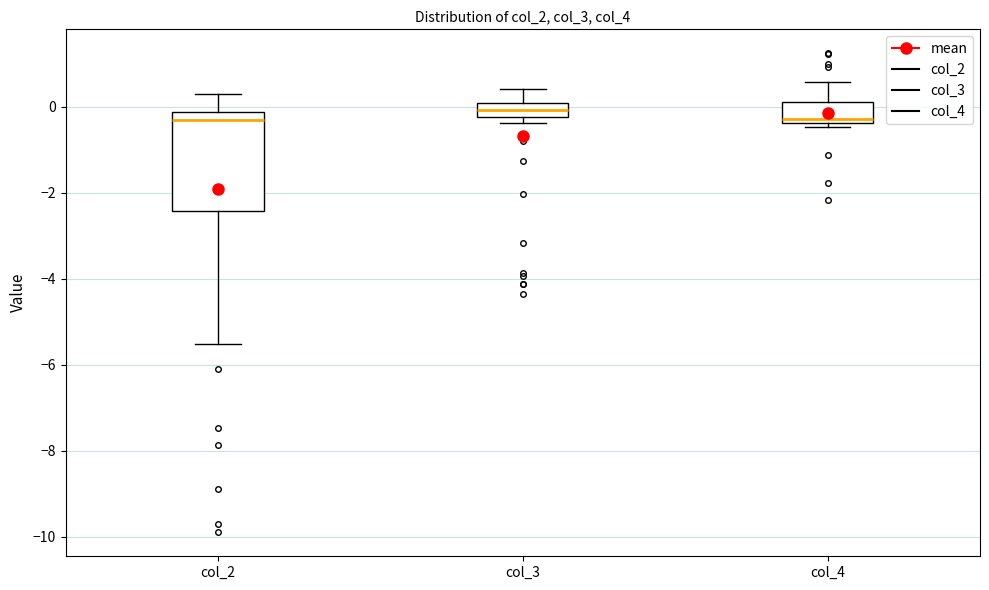

Reading left to right, read every box against the y-axis: the position of its median line, the range the box covers, and the ends of its whiskers. The values are not printed on the chart, so give them approximately, as read against the axis.

col_2: median -0.4, box -2.4 to -0.2, whiskers -5.6 to 0.4
col_3: median 0.0, box -0.2 to 0.2, whiskers -0.4 to 0.4
col_4: median -0.2, box -0.4 to 0.2, whiskers -0.4 (just below the box's lower edge) to 0.6